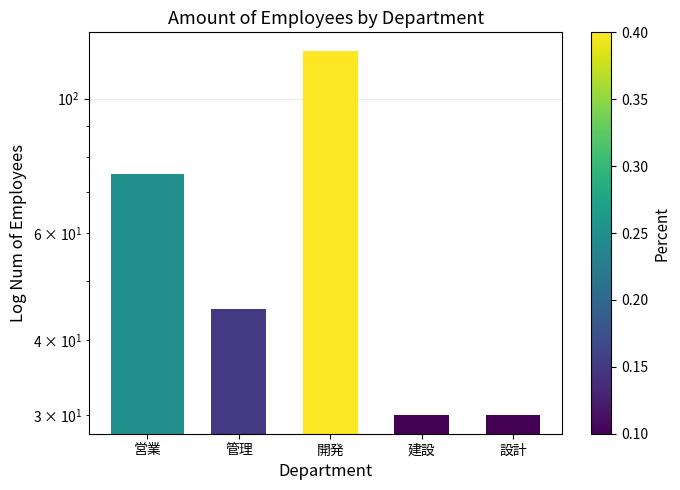

List the labels in order of value, largest first.

開発, 営業, 管理, 建設, 設計